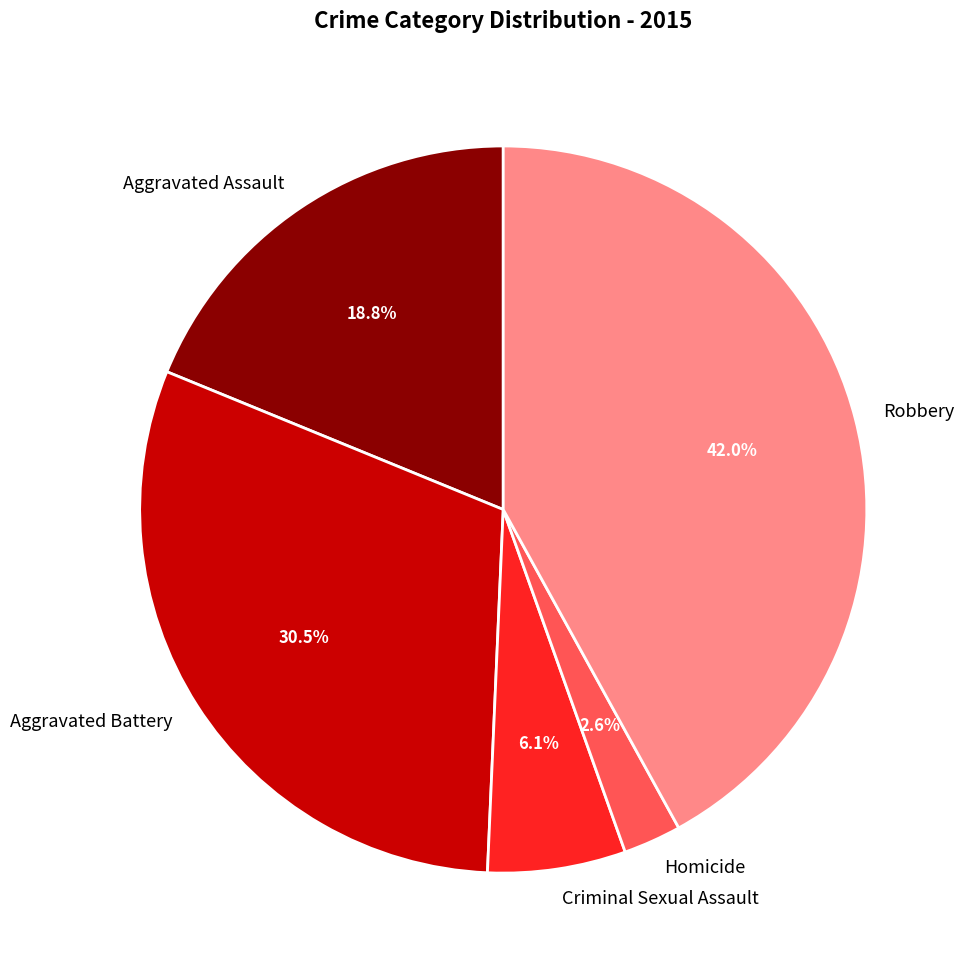

Is there a majority slice in this chart?

No